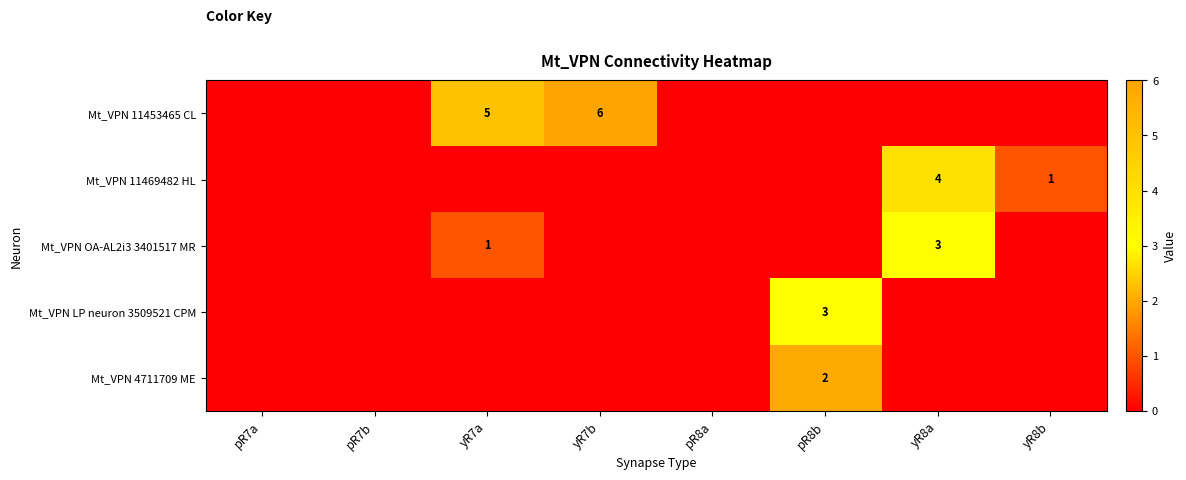

The Mt_VPN OA-AL2i3 3401517 MR series shows 0 at yR7a. True or false?

False